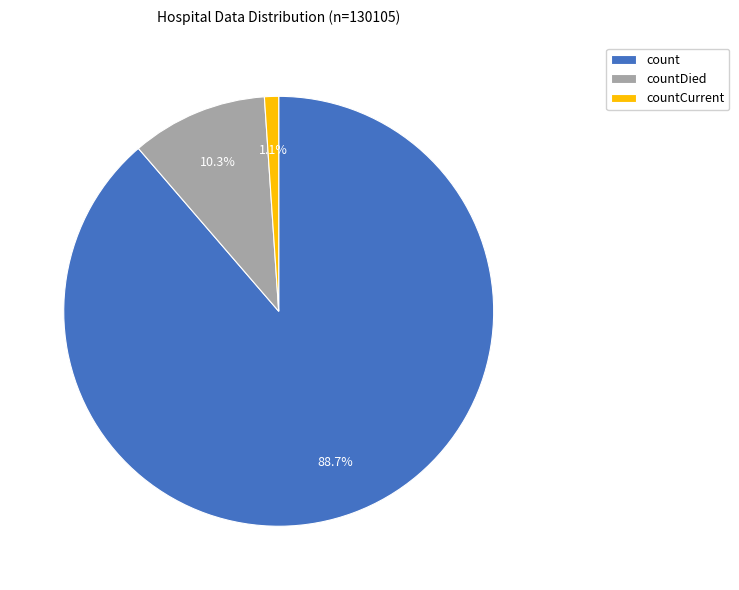

Rank the categories by value from lowest to highest.

countCurrent, countDied, count